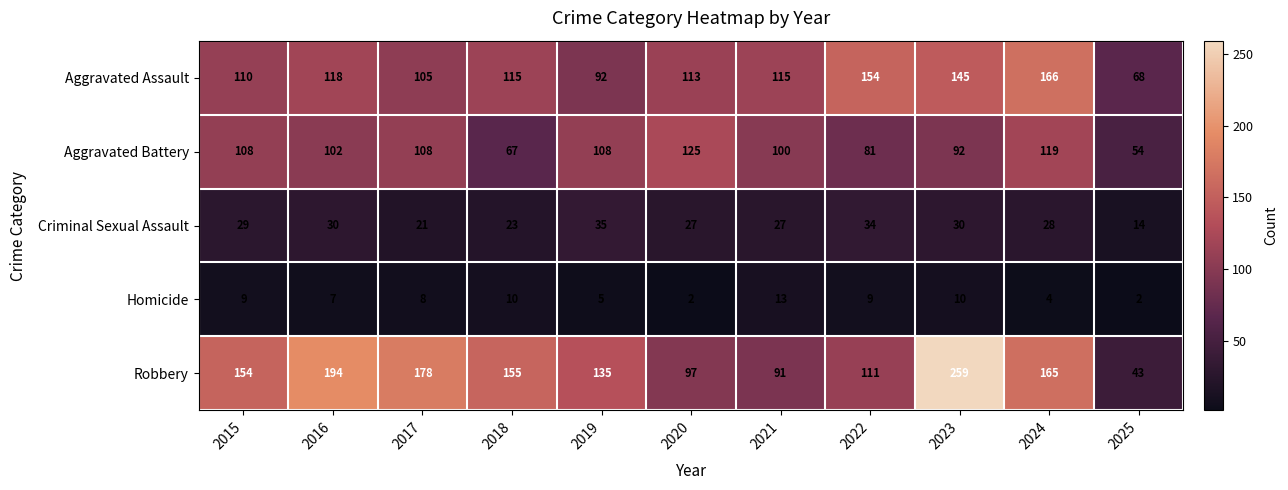

What is the difference between the maximum and minimum values in the Aggravated Battery series?

71